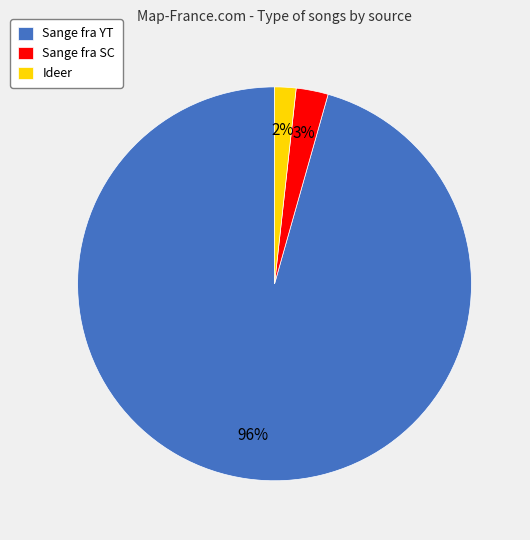

Does any single category account for the majority?

Yes